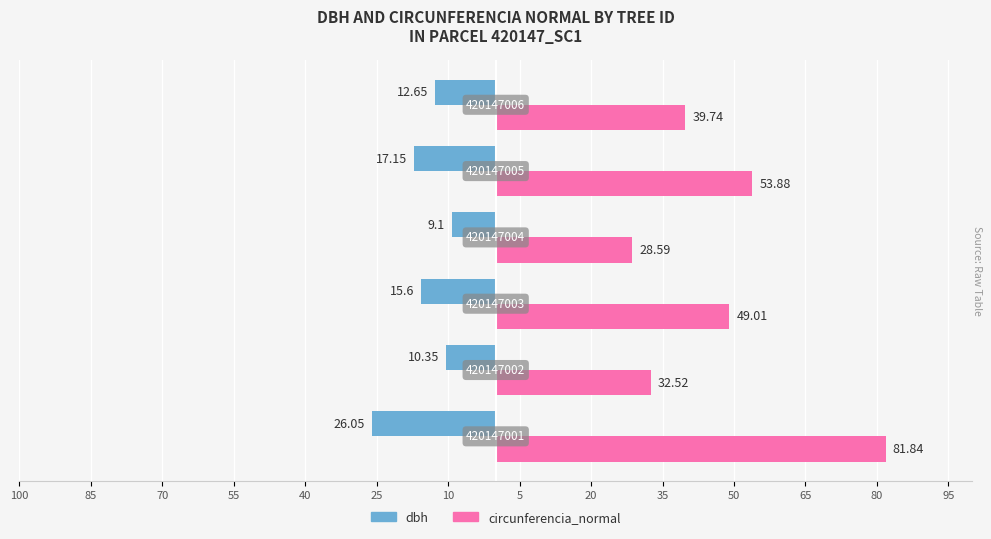

What are all the series names shown in the legend?

dbh, circunferencia_normal